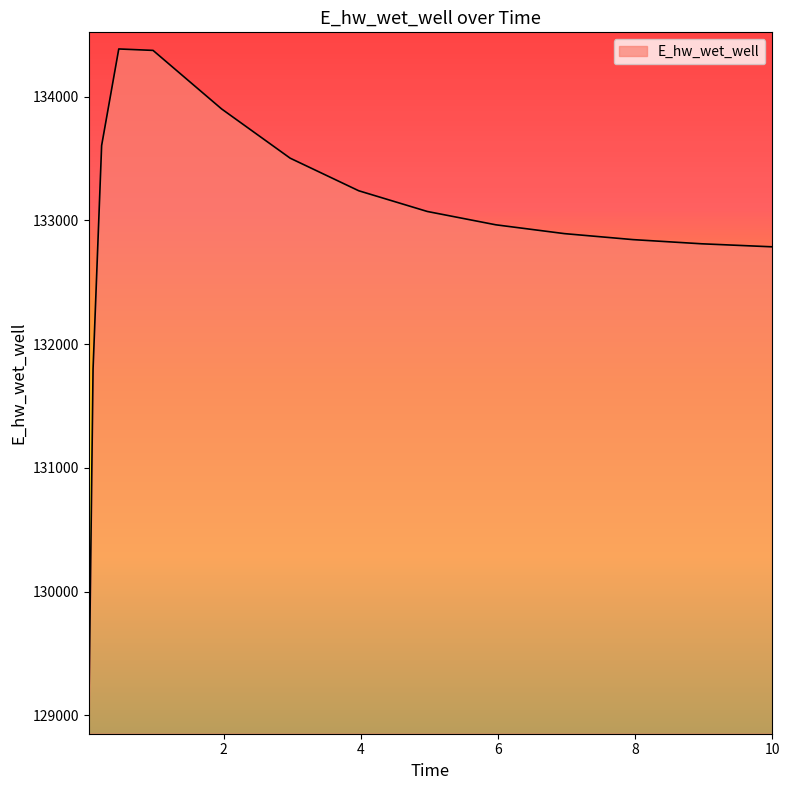

What is the smallest value displayed?

128979.8